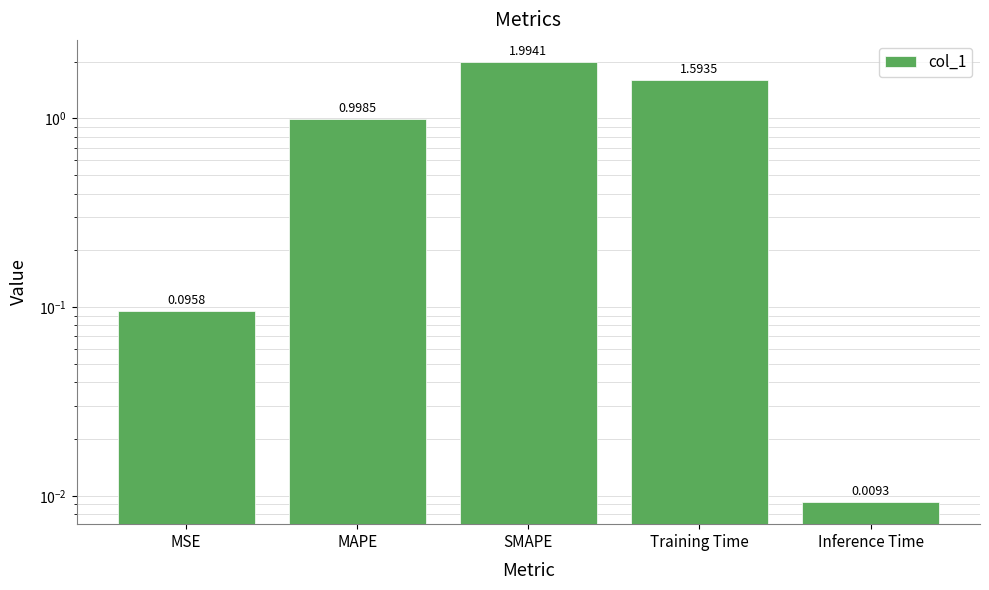

What is the value of the 1st bar from the left?

0.1